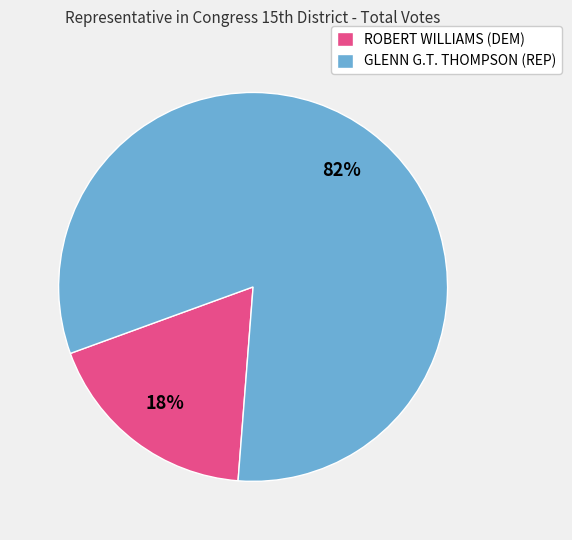

Is there a majority slice in this chart?

Yes